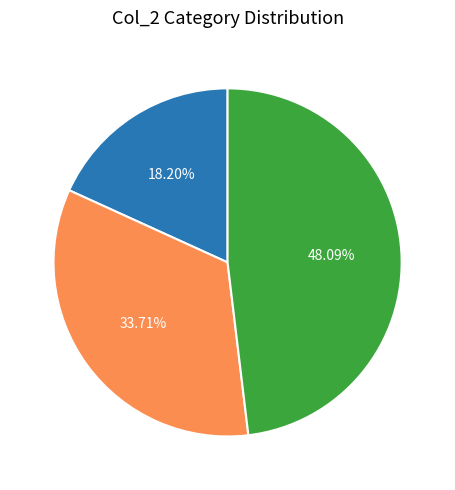

How many slices are in this pie chart?

3